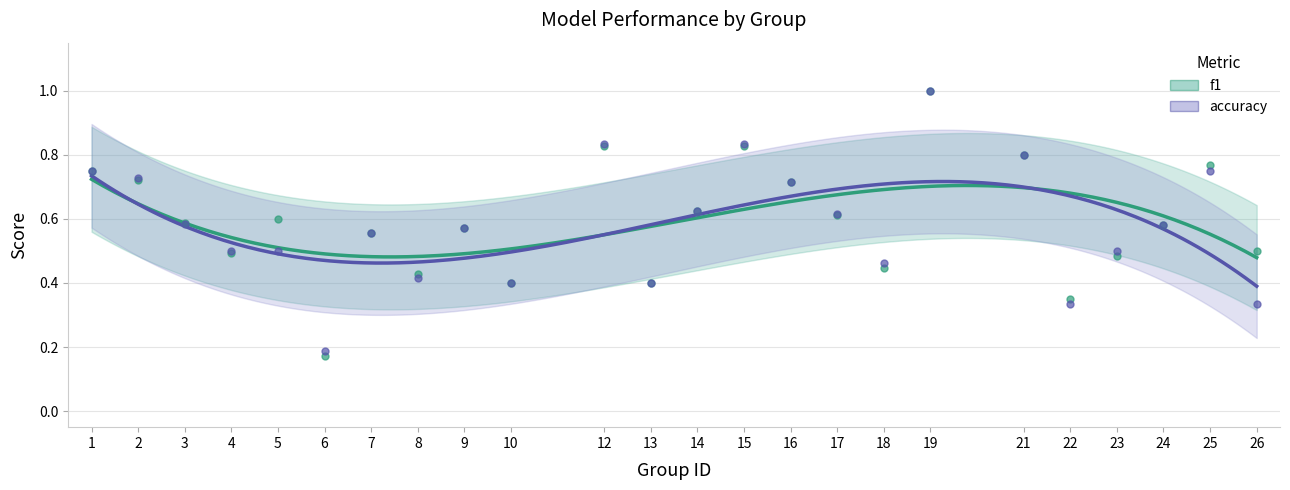

Is the value of f1 at 1 greater than the value of accuracy at 24?

Yes